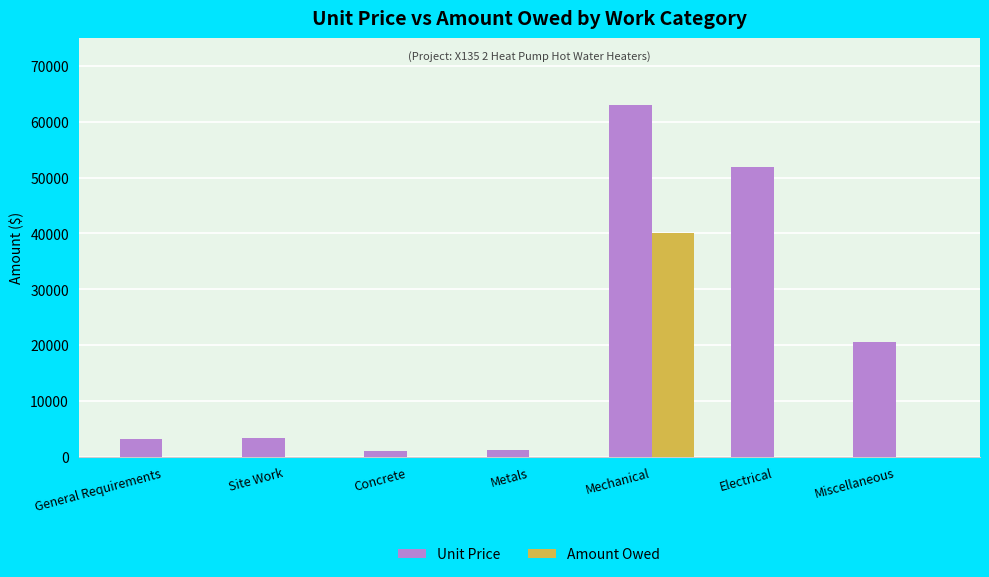

What is the sum of all Amount Owed values?

40000.0